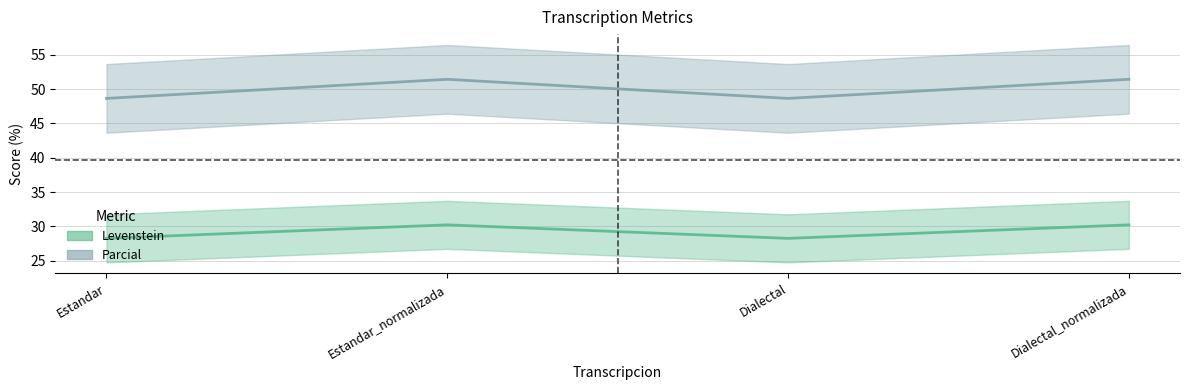

Between Estandar and Dialectal, which is larger?

Estandar